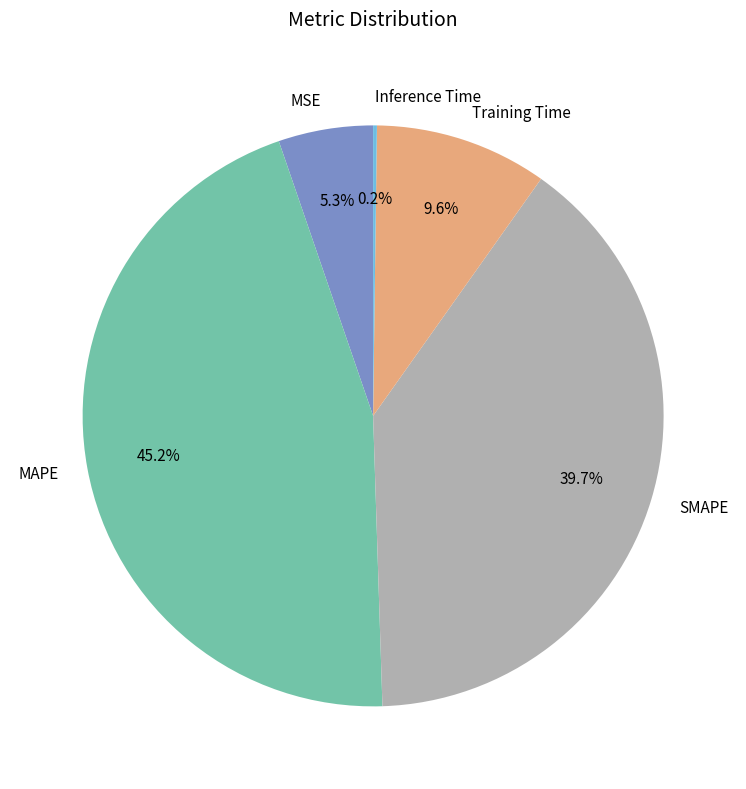

What percentage is the MAPE slice, to the nearest percent?

45%